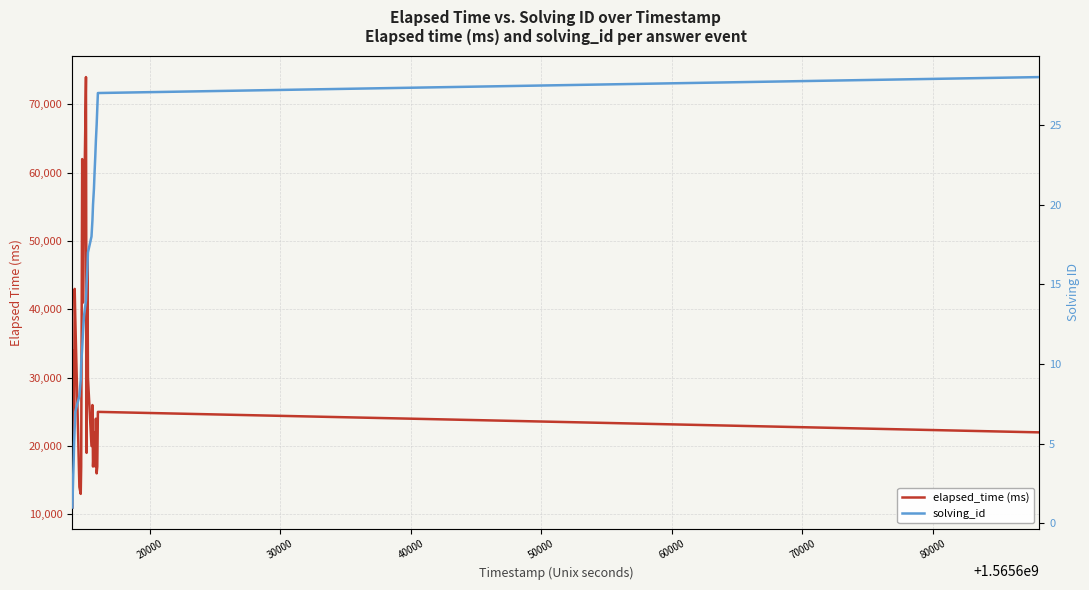

True or false: solving_id and elapsed_time (ms) cross at least once.

False